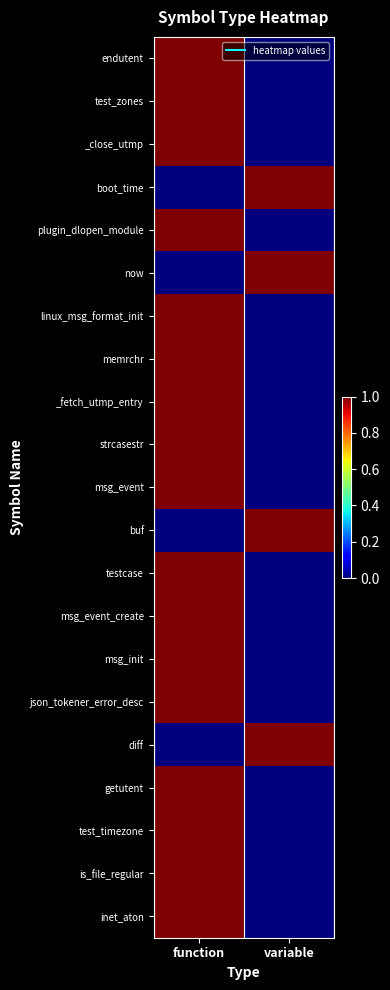

Reading left to right, what are all the values shown in this chart?

endutent: function=1	variable=0
test_zones: function=1	variable=0
_close_utmp: function=1	variable=0
boot_time: function=0	variable=1
plugin_dlopen_module: function=1	variable=0
now: function=0	variable=1
linux_msg_format_init: function=1	variable=0
memrchr: function=1	variable=0
_fetch_utmp_entry: function=1	variable=0
strcasestr: function=1	variable=0
msg_event: function=1	variable=0
buf: function=0	variable=1
testcase: function=1	variable=0
msg_event_create: function=1	variable=0
msg_init: function=1	variable=0
json_tokener_error_desc: function=1	variable=0
diff: function=0	variable=1
getutent: function=1	variable=0
test_timezone: function=1	variable=0
is_file_regular: function=1	variable=0
inet_aton: function=1	variable=0